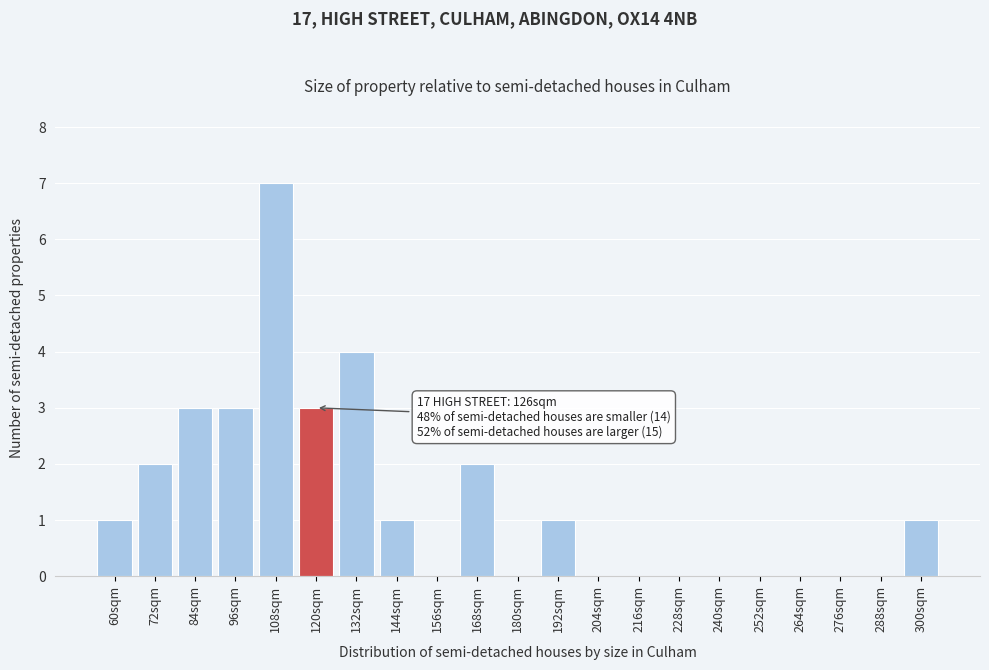

Reading left to right, list all the values displayed in this chart.

60sqm=1	72sqm=2	84sqm=3	96sqm=3	108sqm=7	120sqm=3	132sqm=4	144sqm=1	156sqm=0	168sqm=2	180sqm=0	192sqm=1	204sqm=0	216sqm=0	228sqm=0	240sqm=0	252sqm=0	264sqm=0	276sqm=0	288sqm=0	300sqm=1